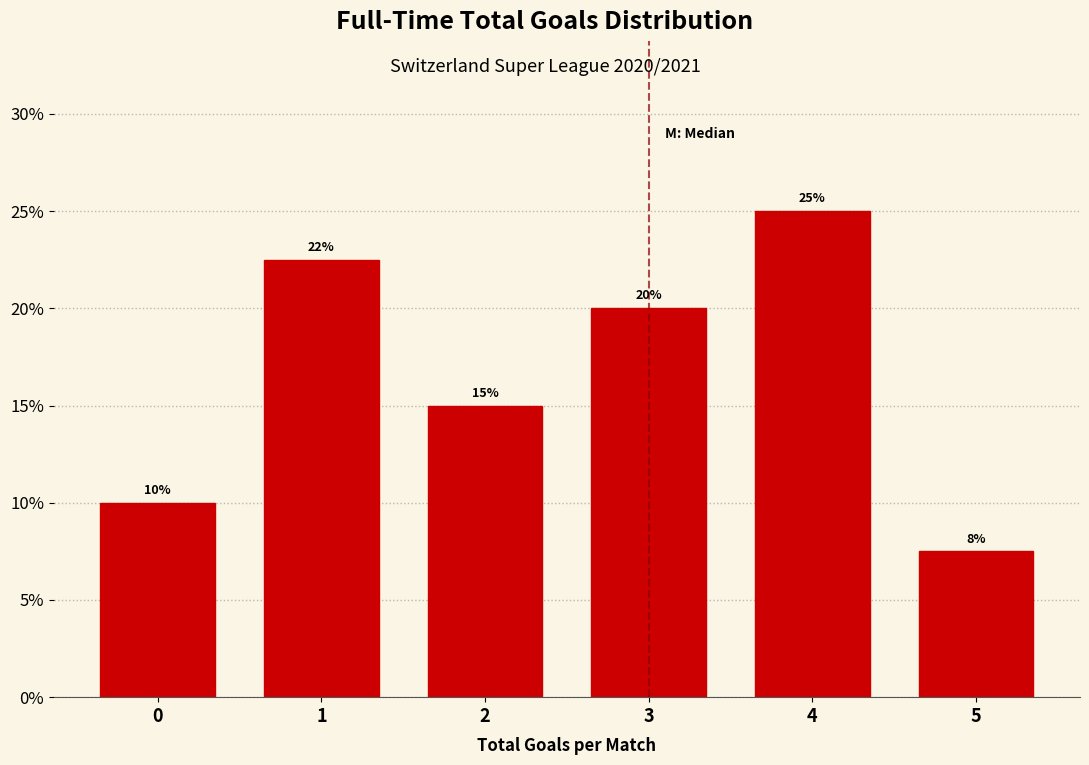

What is the maximum value shown in the chart?

25.0